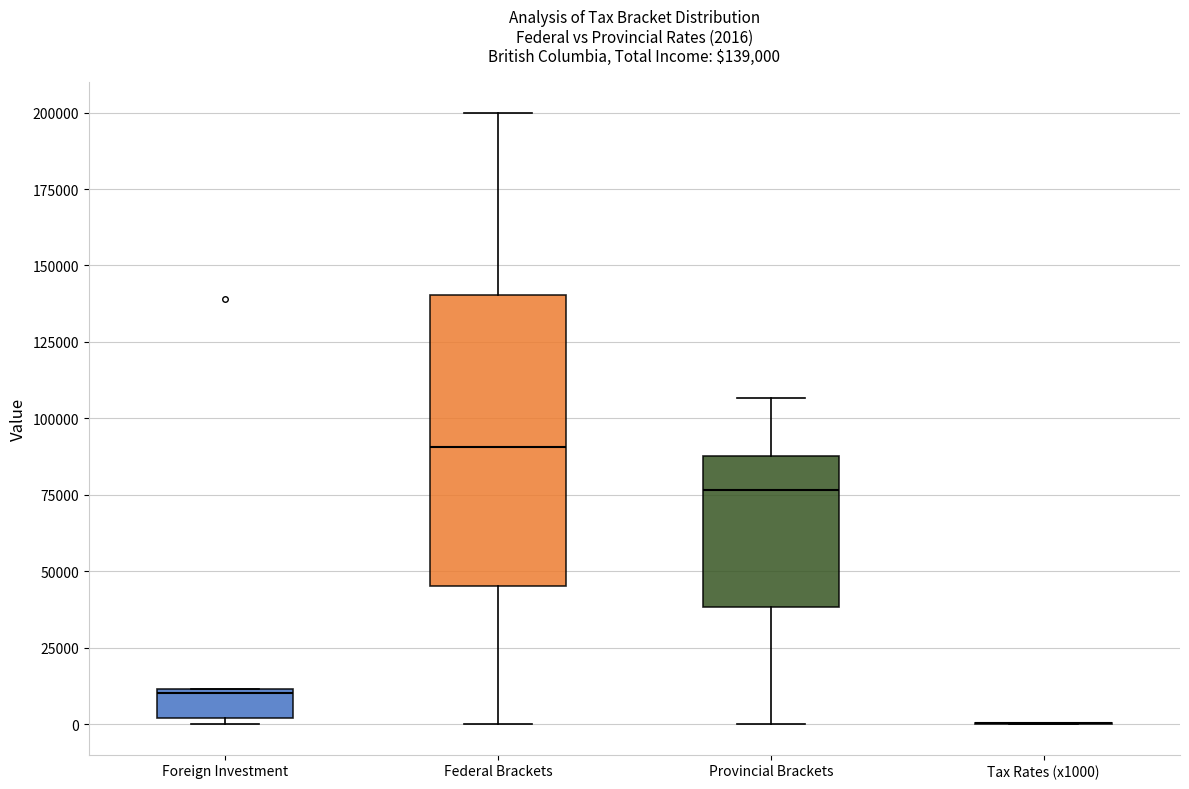

Which box is the tallest, from its lower edge to its upper edge?

Federal Brackets